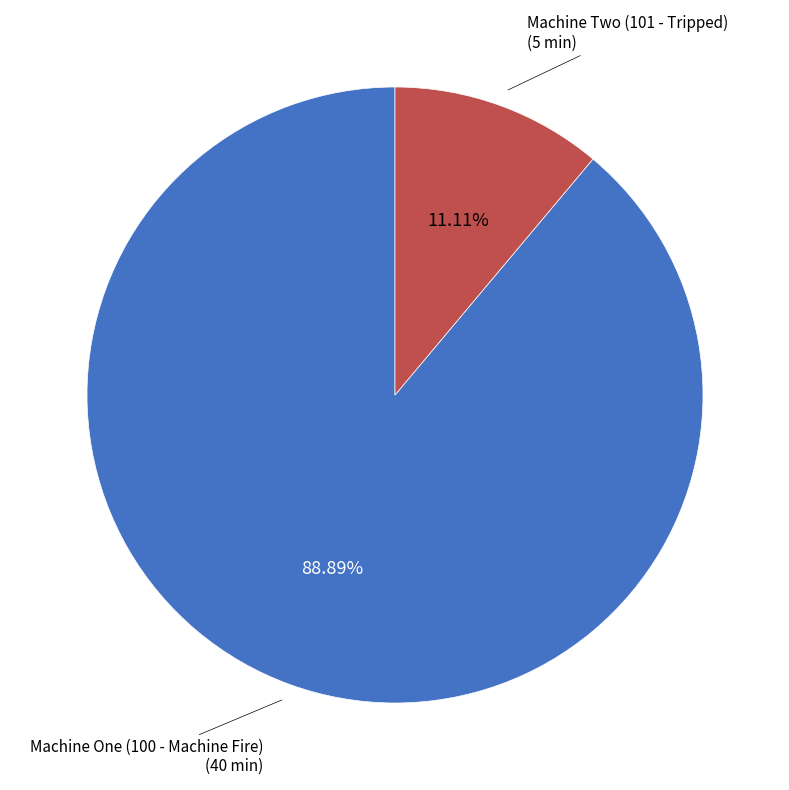

Is there any slice that represents more than half of the pie?

Yes